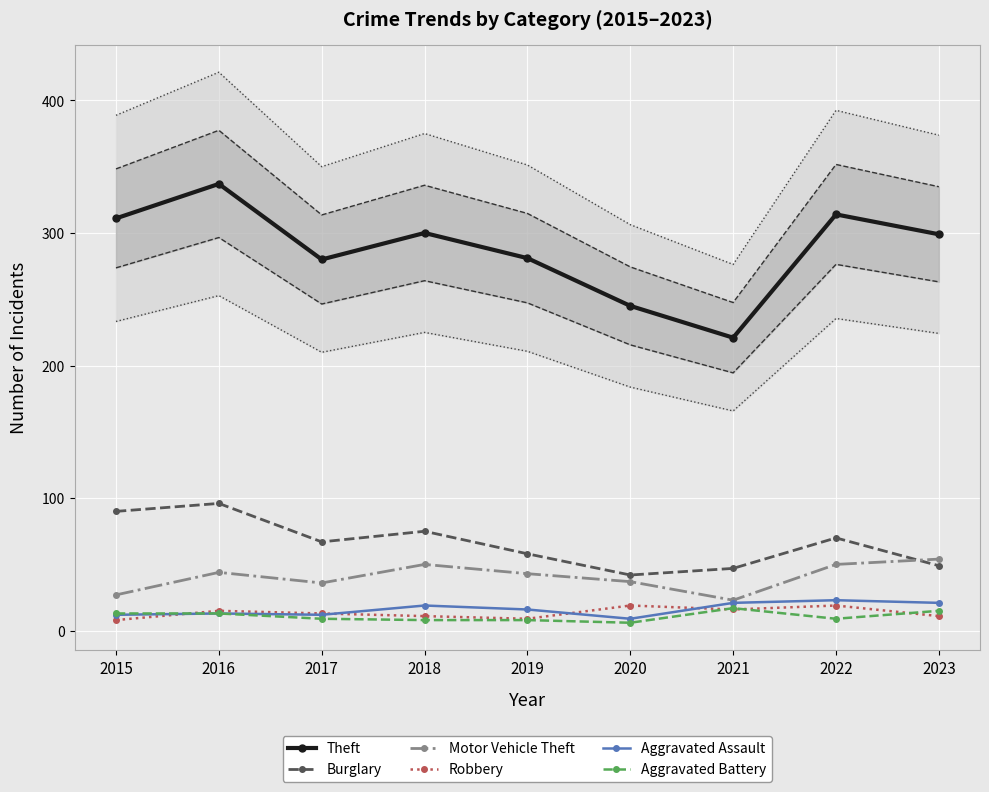

Is this an area chart (filled region under the line)?

No